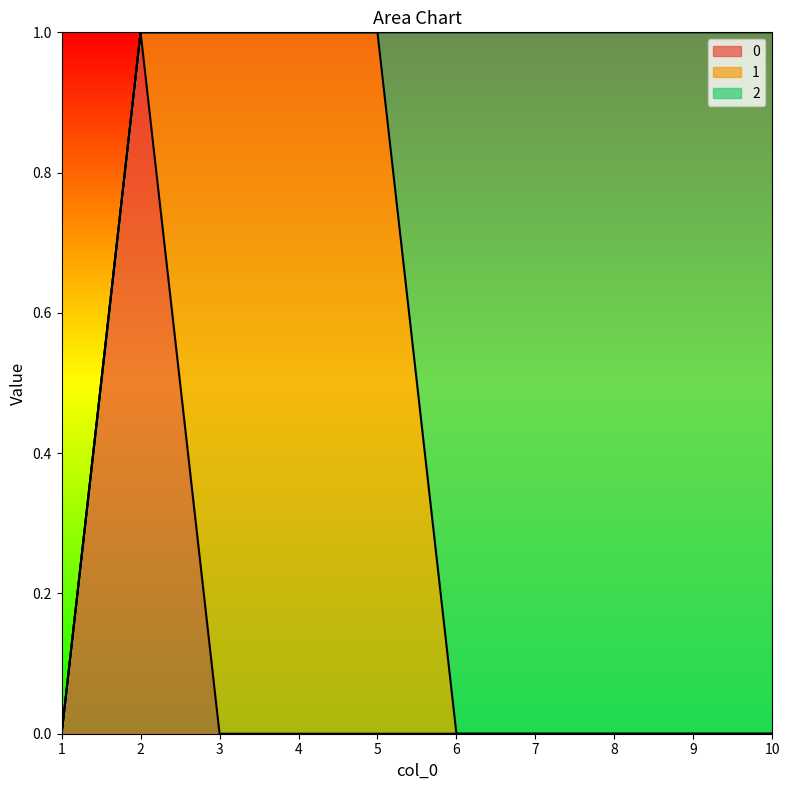

Is it true that 2 equals 0 at 3?

False